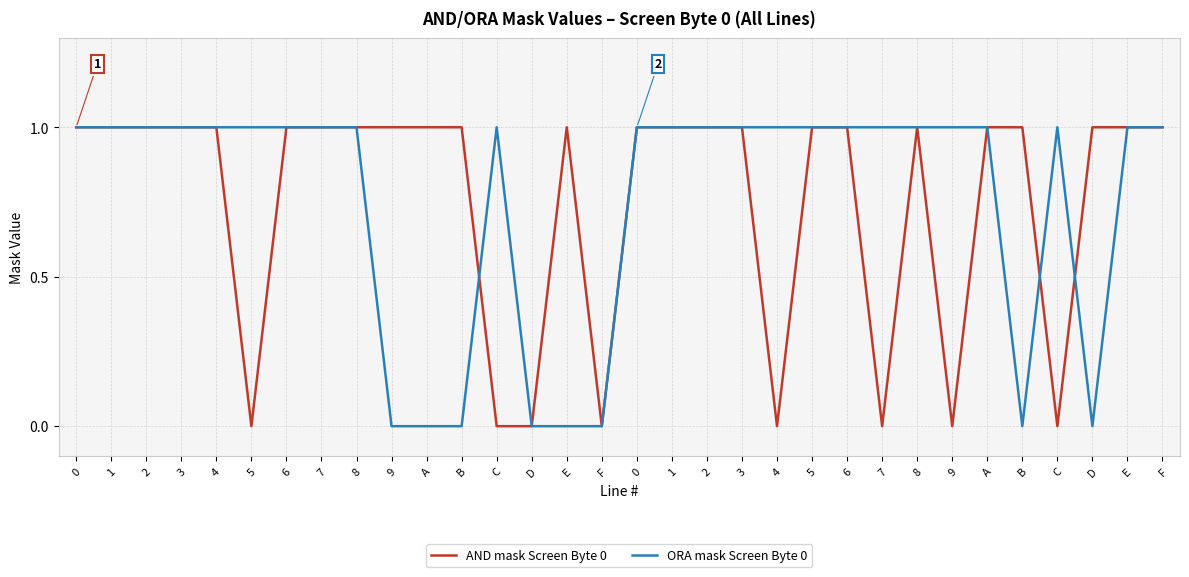

Rank the categories by AND mask Screen Byte 0 value from lowest to highest.

5, C, D, F, 4, 7, 9, C, 0, 1, 2, 3, 4, 6, 7, 8, 9, A, B, E, 0, 1, 2, 3, 5, 6, 8, A, B, D, E, F